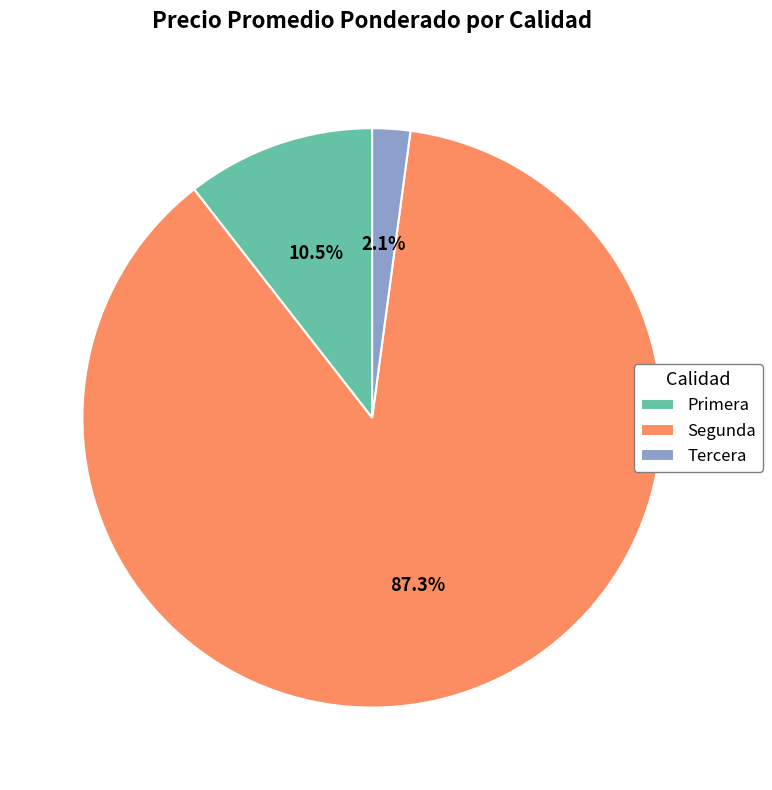

What is the smallest slice in the pie chart?

Tercera